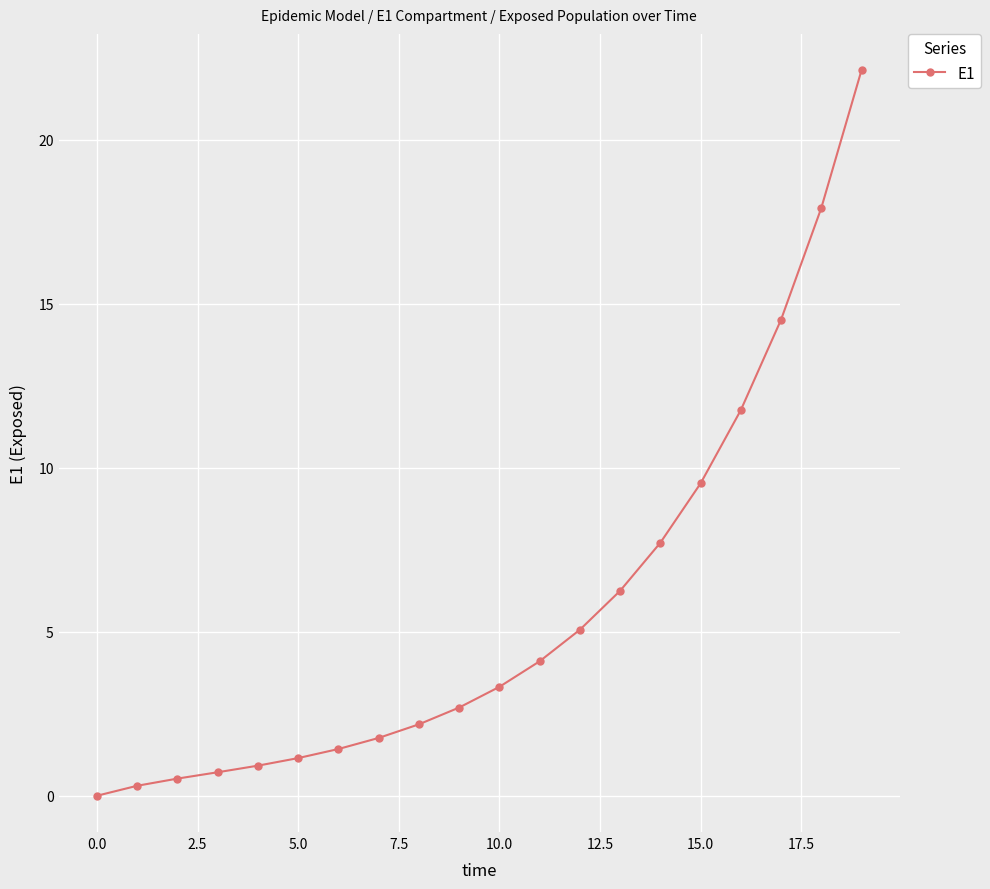

What is the greatest value displayed?

22.1